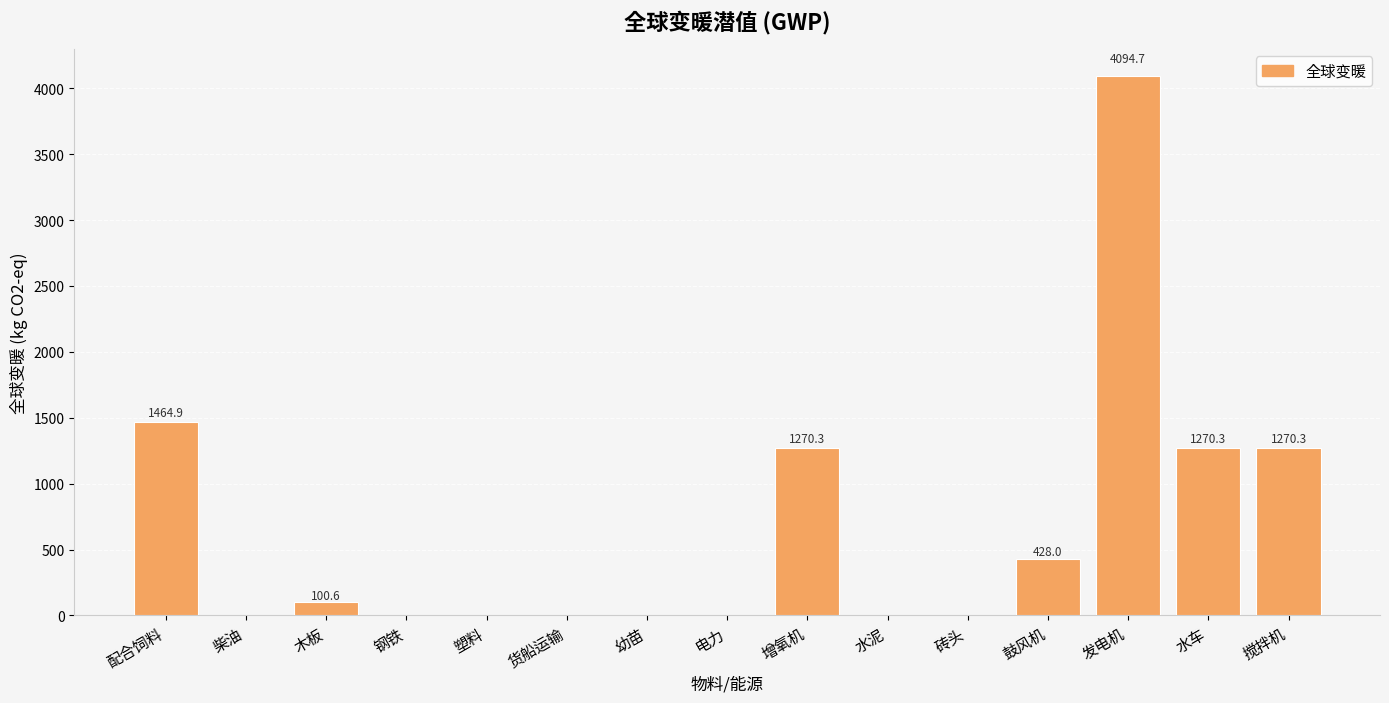

Count the number of data series in this chart.

1